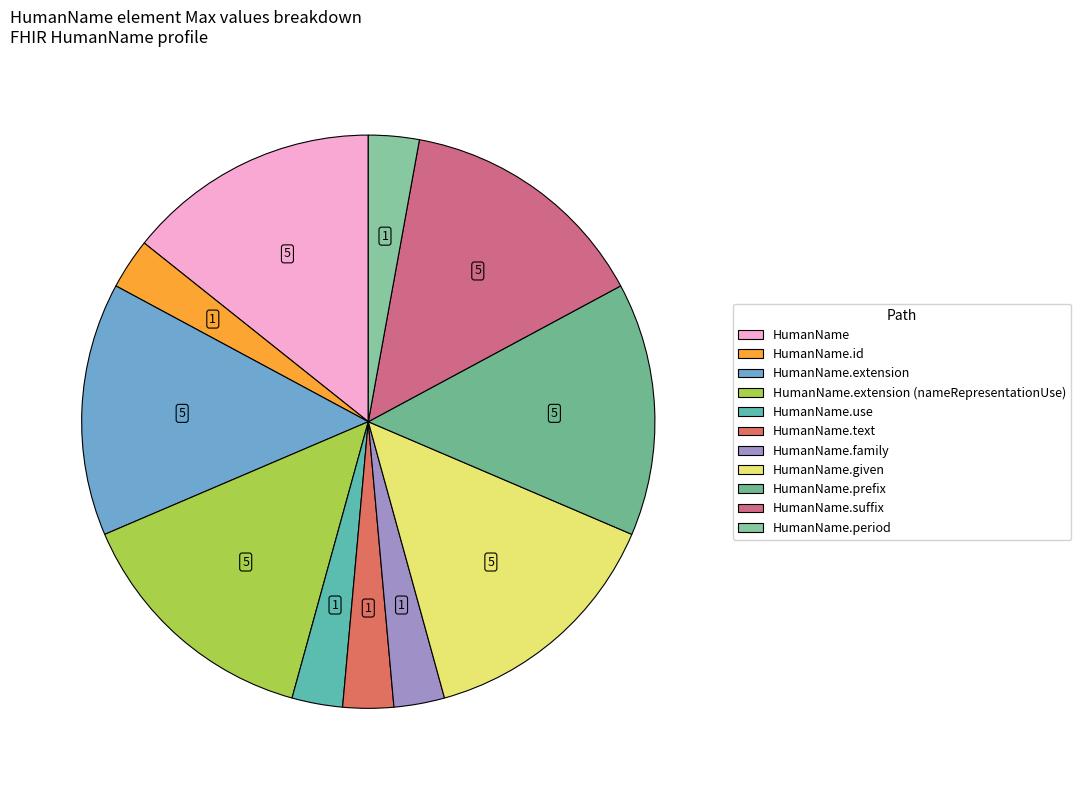

How many segments does this pie chart have?

11